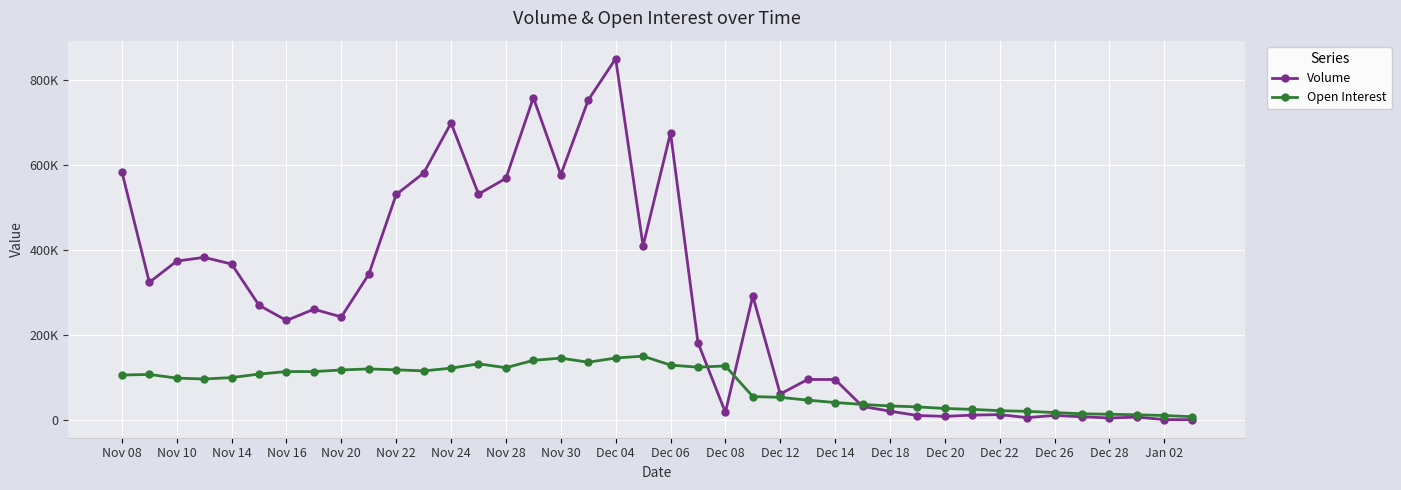

In Open Interest, how many points are higher than both neighbors (excluding endpoints)?

7